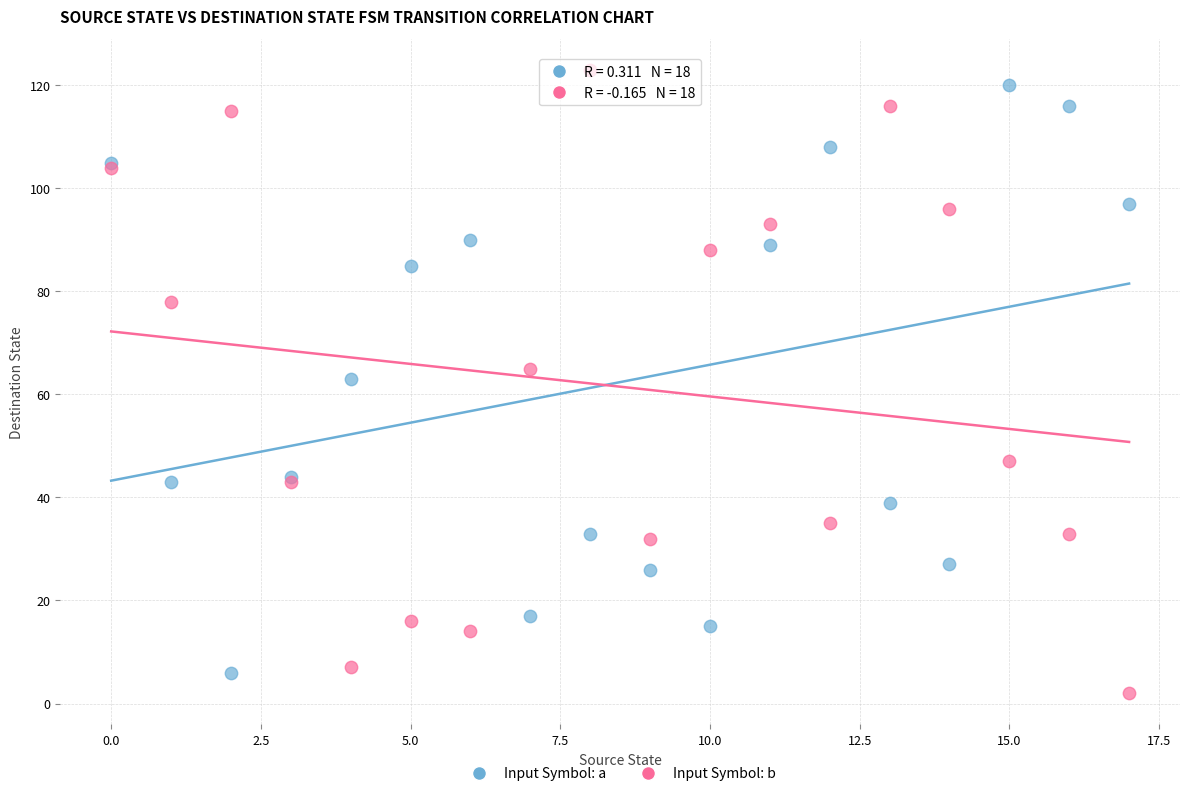

Which series contains the lowest Y value?

Input Symbol: b